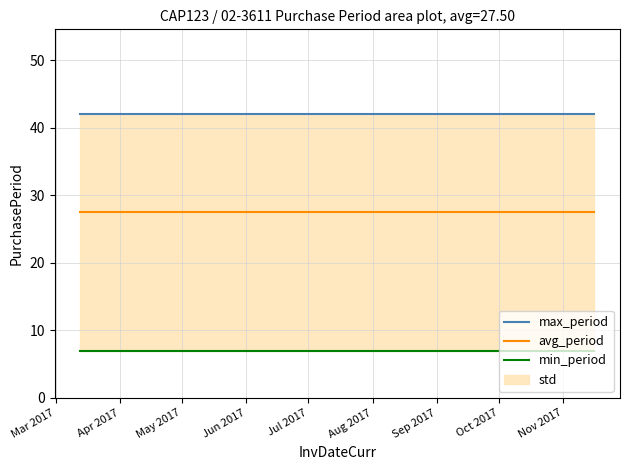

Does the chart have visible grid lines?

Yes